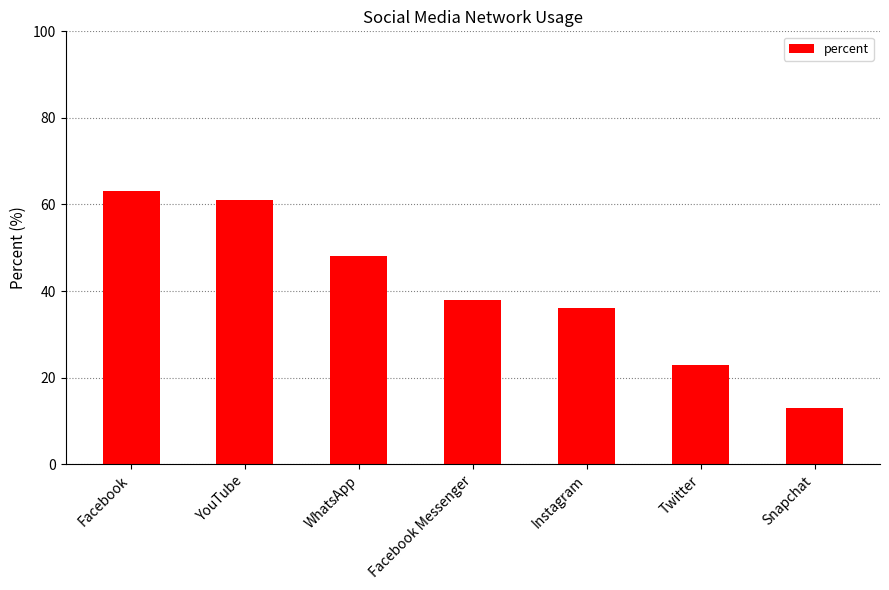

How many values are below 38?

3